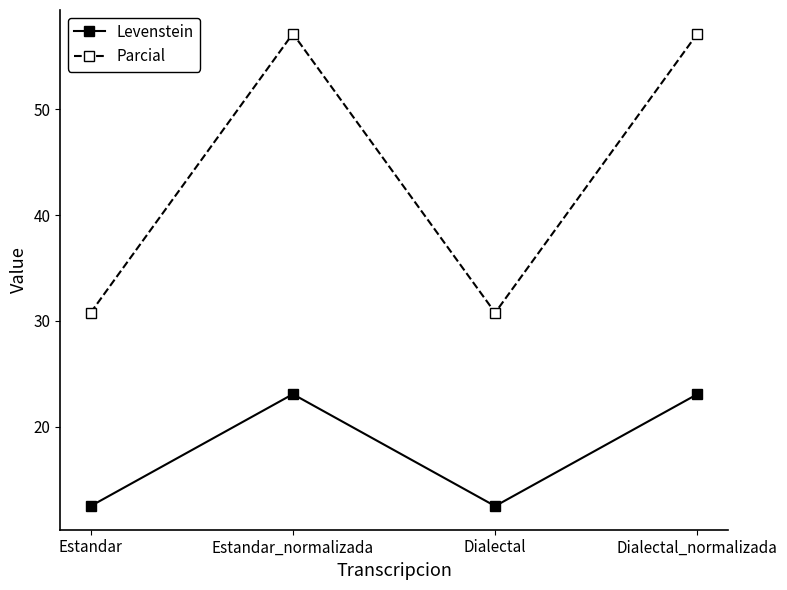

Is it true that Parcial equals 33.2 at Estandar_normalizada?

False